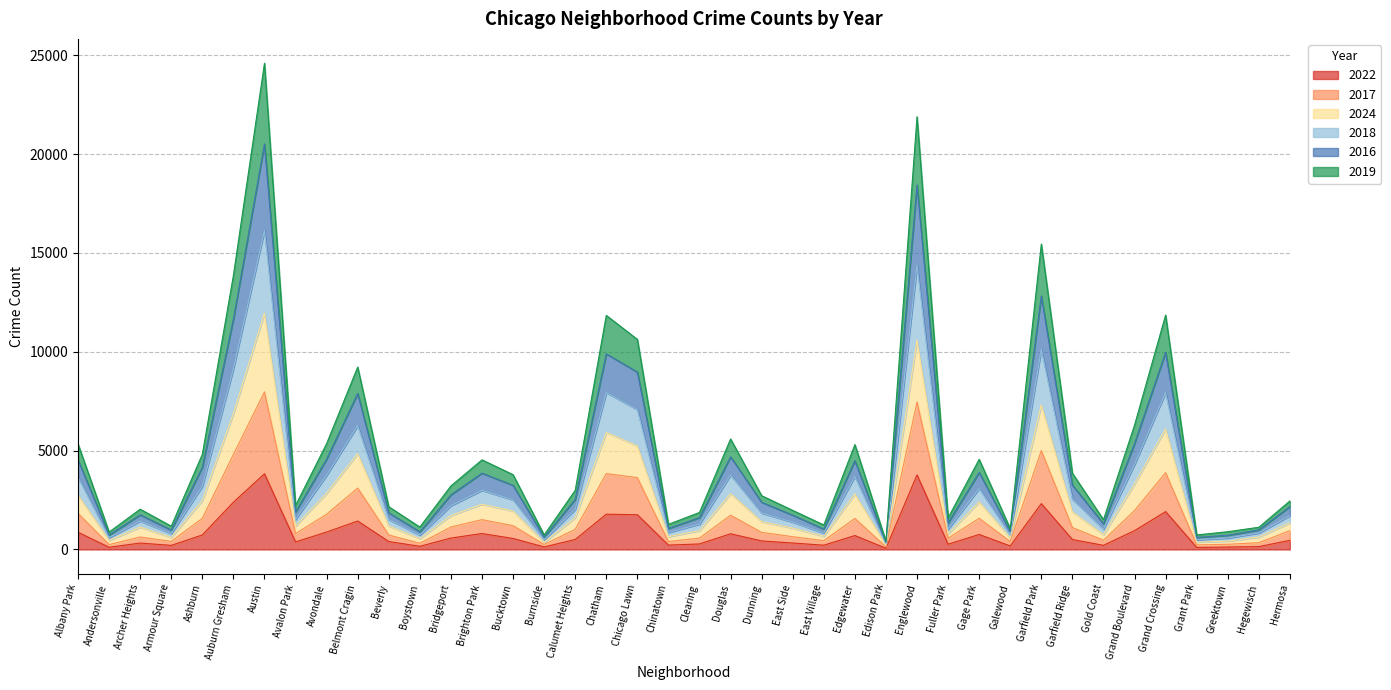

At which category does 2018 reach its first local valley?

Andersonville